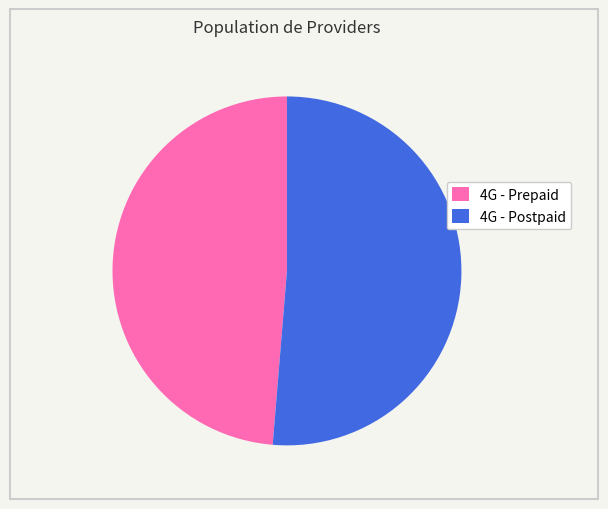

Between 4G - Prepaid and 4G - Postpaid, which is larger?

4G - Postpaid